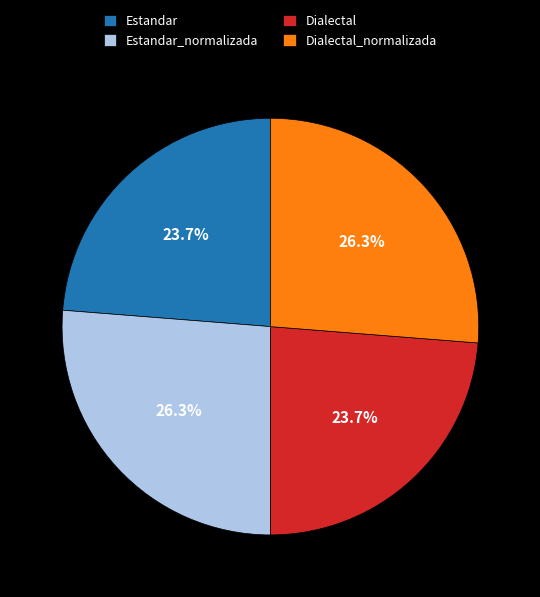

What is the ratio of the value at Estandar to the value at Dialectal?

1.0